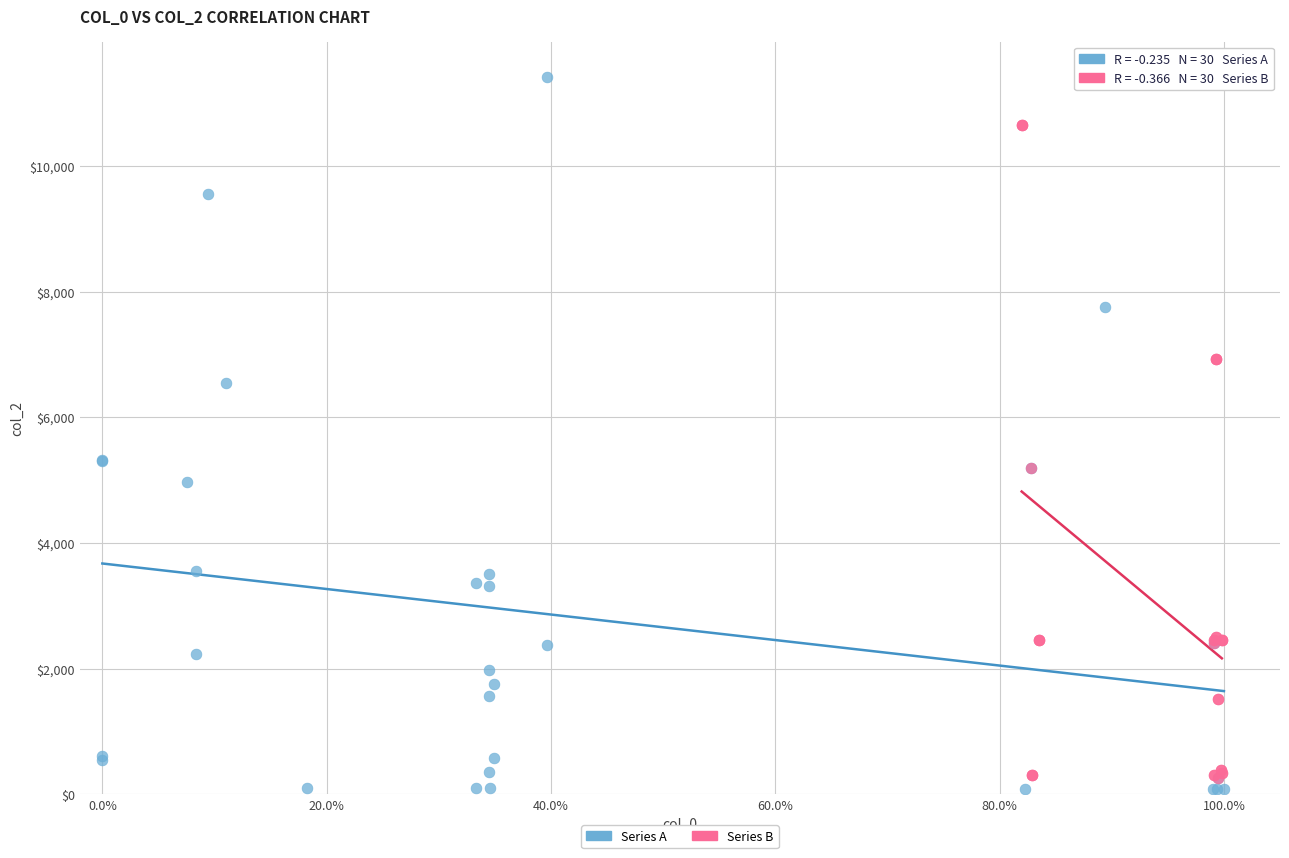

Which series reaches the maximum Y coordinate?

Series A